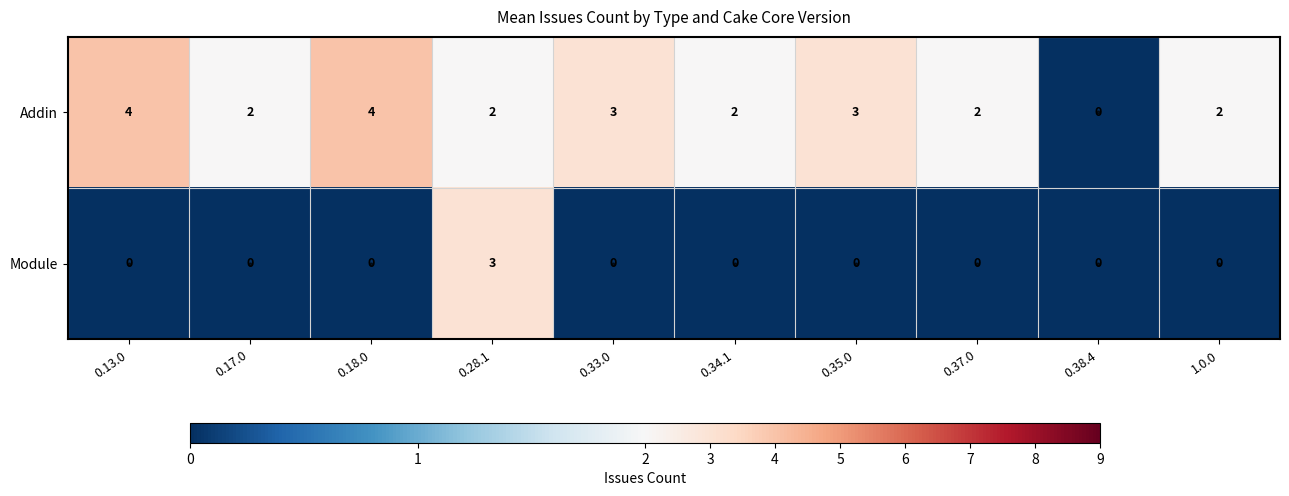

What is the greatest value displayed?

4